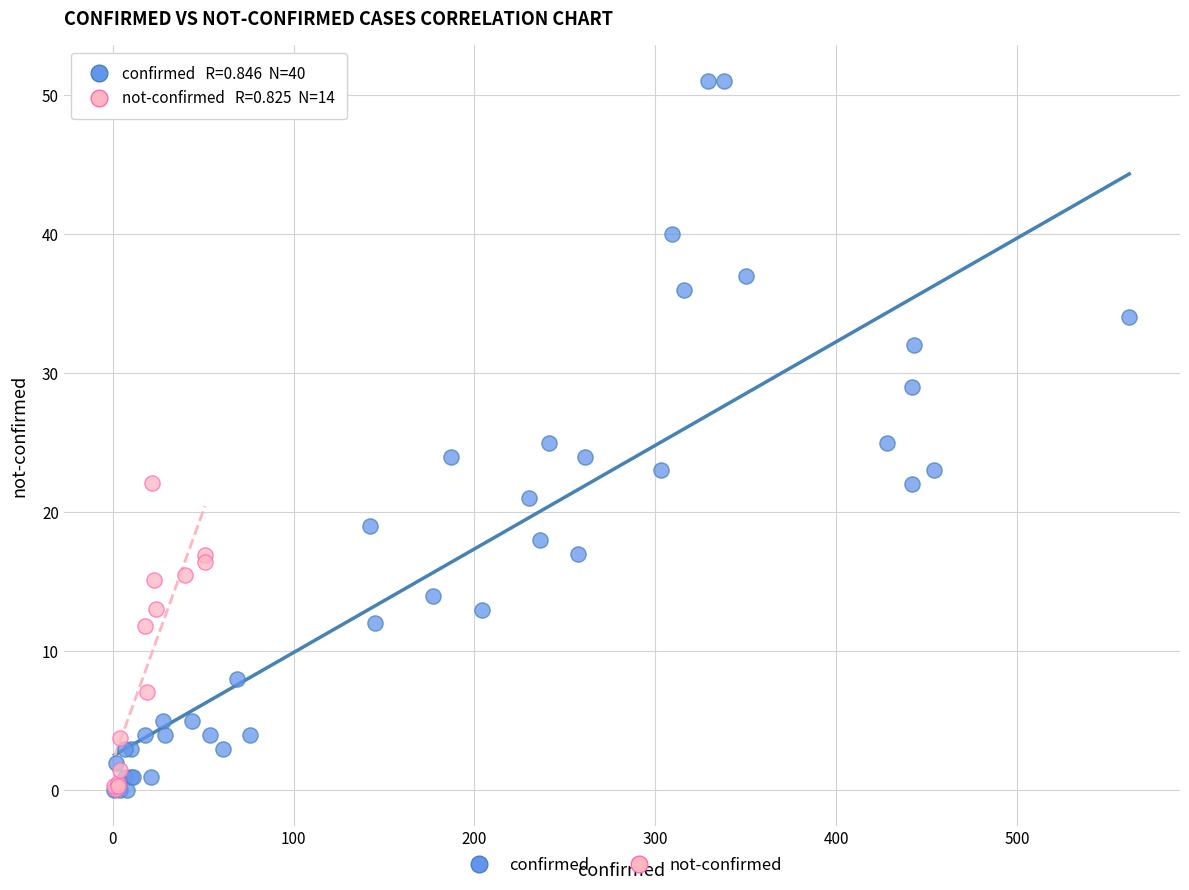

Which series has the widest spread of Y values?

confirmed